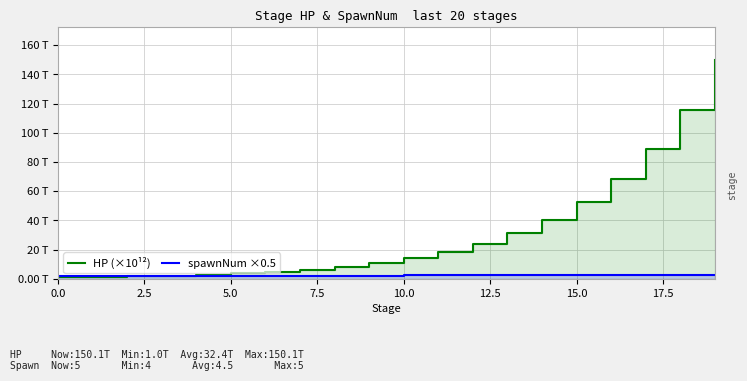

What is the smallest value displayed?

1.0